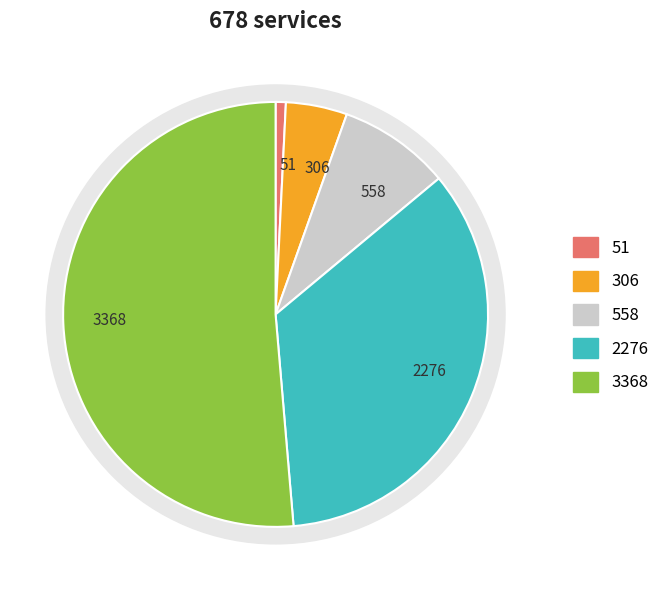

Is there a majority slice in this chart?

No